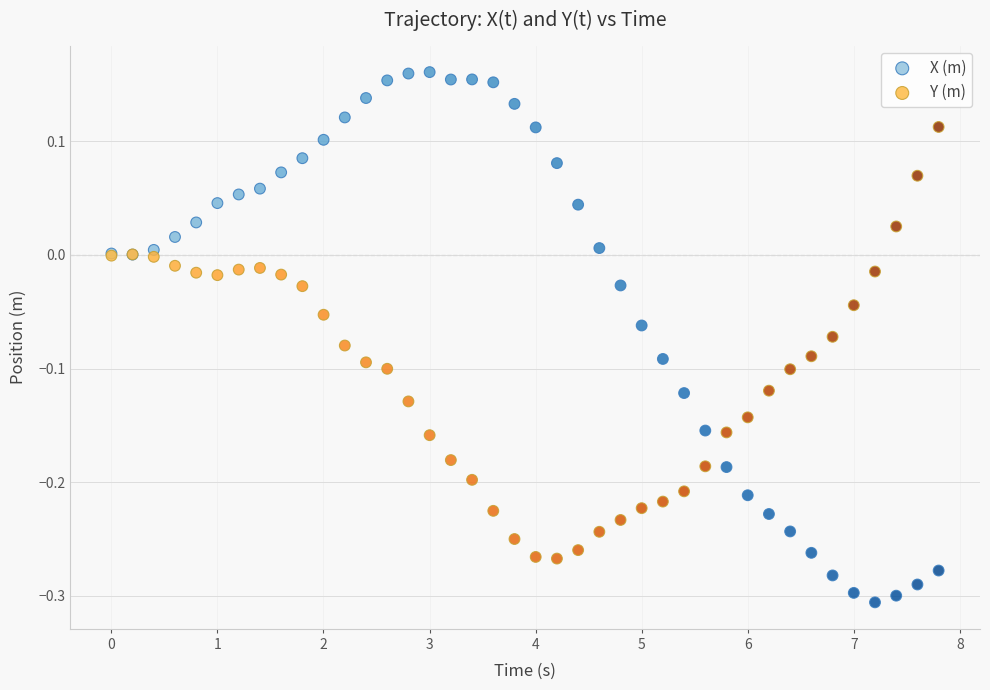

Which series reaches the maximum Y coordinate?

X (m)